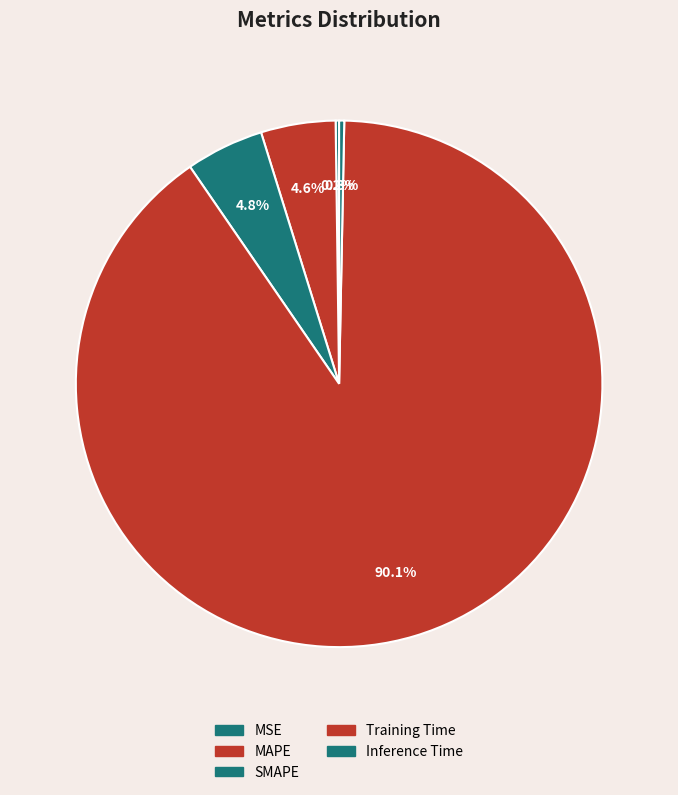

Does any single category account for the majority?

Yes